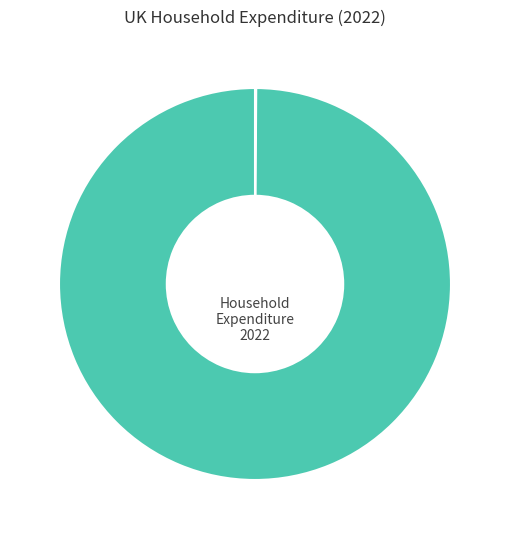

Is there any slice that represents more than half of the pie?

Yes